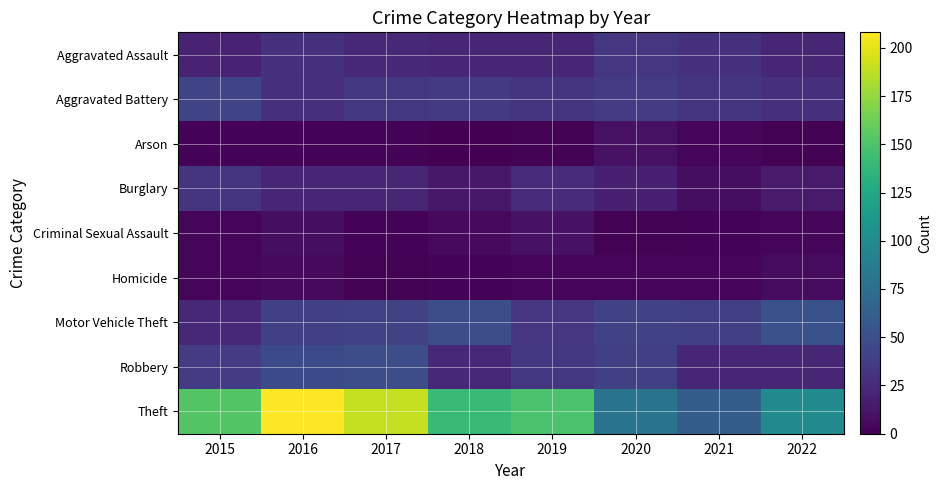

What is the spread (max minus min) of values at 2018?

140